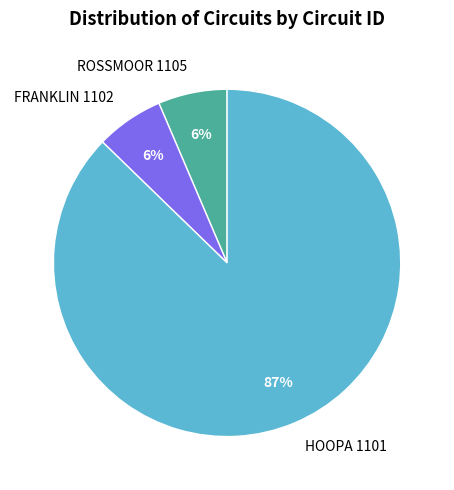

To the nearest percent, what percentage of the pie is FRANKLIN 1102?

6%